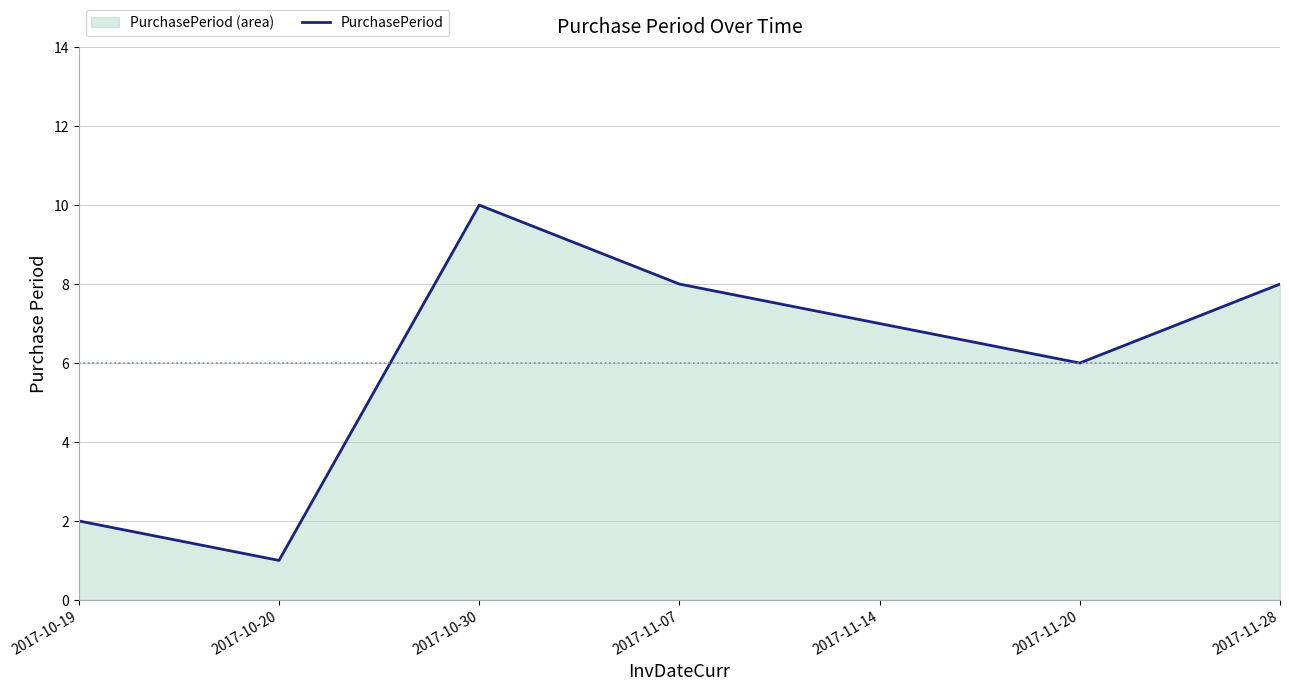

Reading left to right, list all the values displayed in this chart.

2	1	10	8	7	6	8